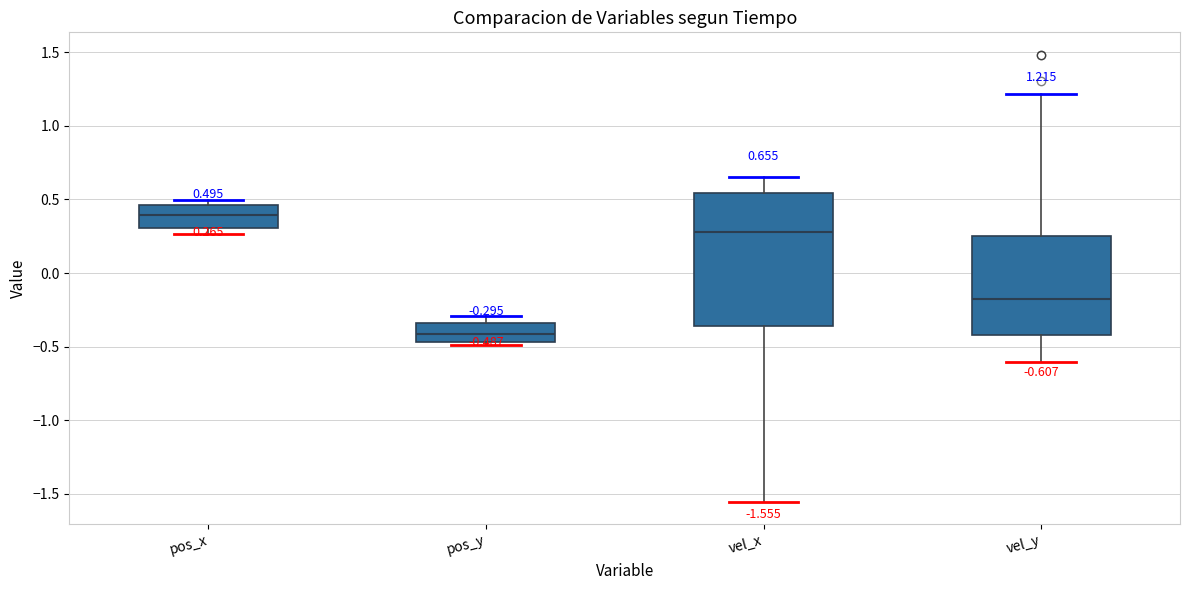

Which box is the tallest, from its lower edge to its upper edge?

vel_x